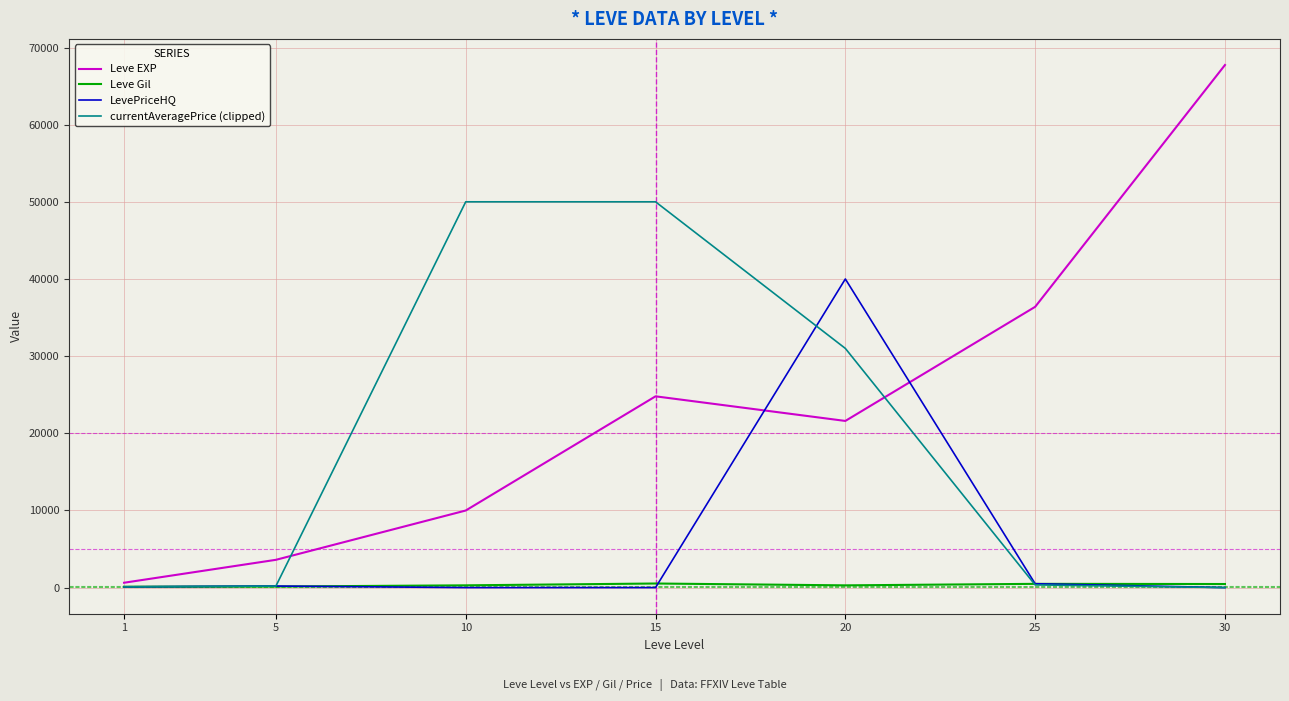

Is it true that currentAveragePrice (clipped) equals 50000.0 at 15?

True